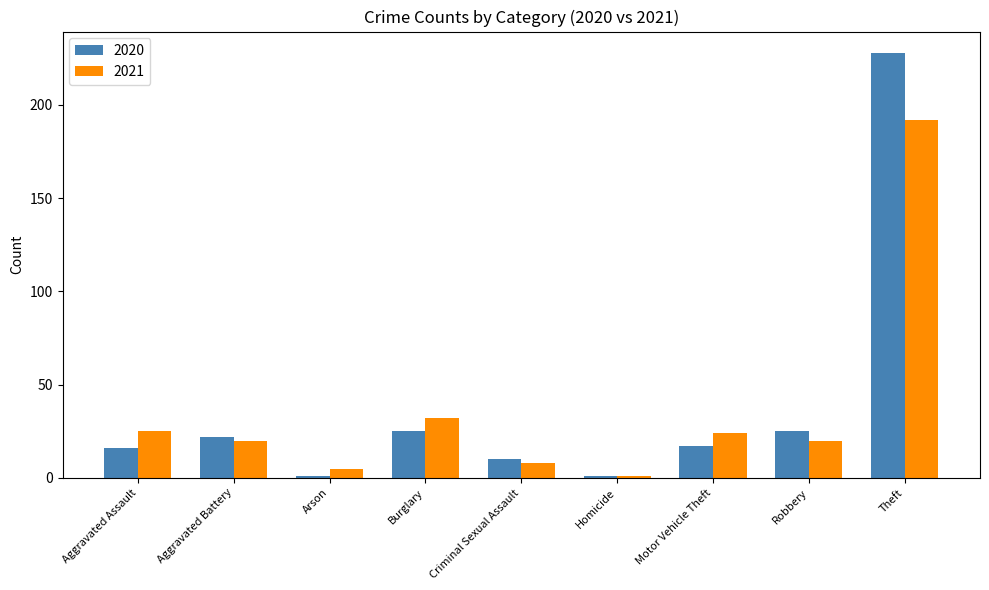

What are all the series names shown in the legend?

2020, 2021